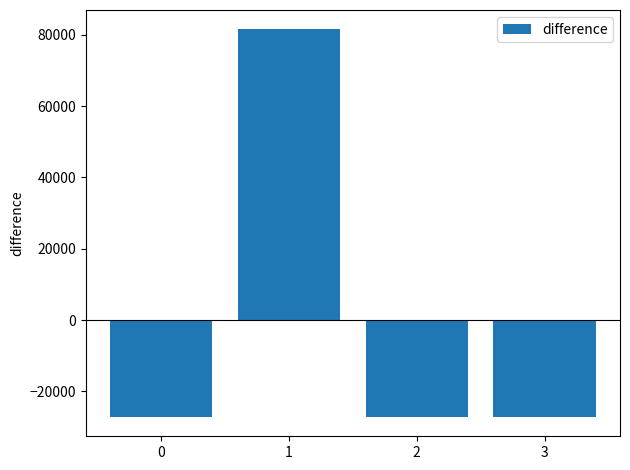

What is the value of the 1st bar from the left?

-27175.2